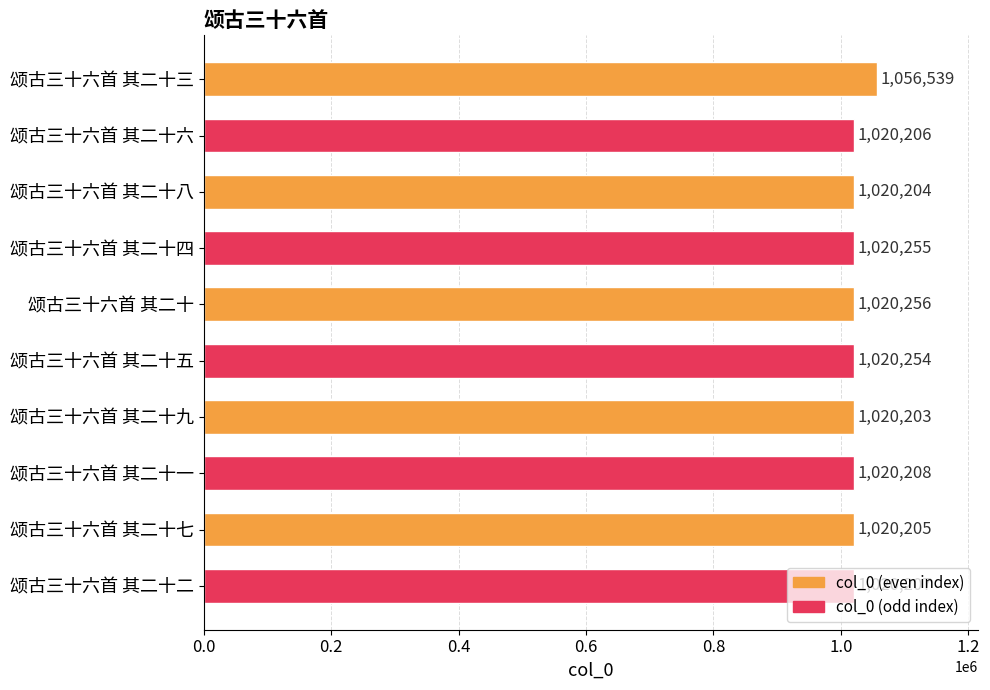

List the labels in order of value, largest first.

颂古三十六首 其二十三, 颂古三十六首 其二十, 颂古三十六首 其二十四, 颂古三十六首 其二十五, 颂古三十六首 其二十一, 颂古三十六首 其二十二, 颂古三十六首 其二十六, 颂古三十六首 其二十七, 颂古三十六首 其二十八, 颂古三十六首 其二十九